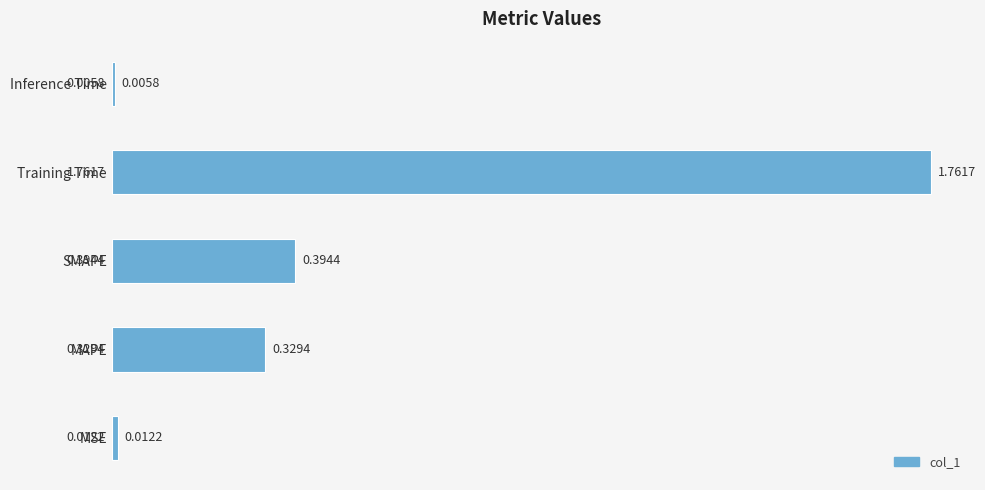

List the labels in order of value, smallest first.

Inference Time, MSE, MAPE, SMAPE, Training Time